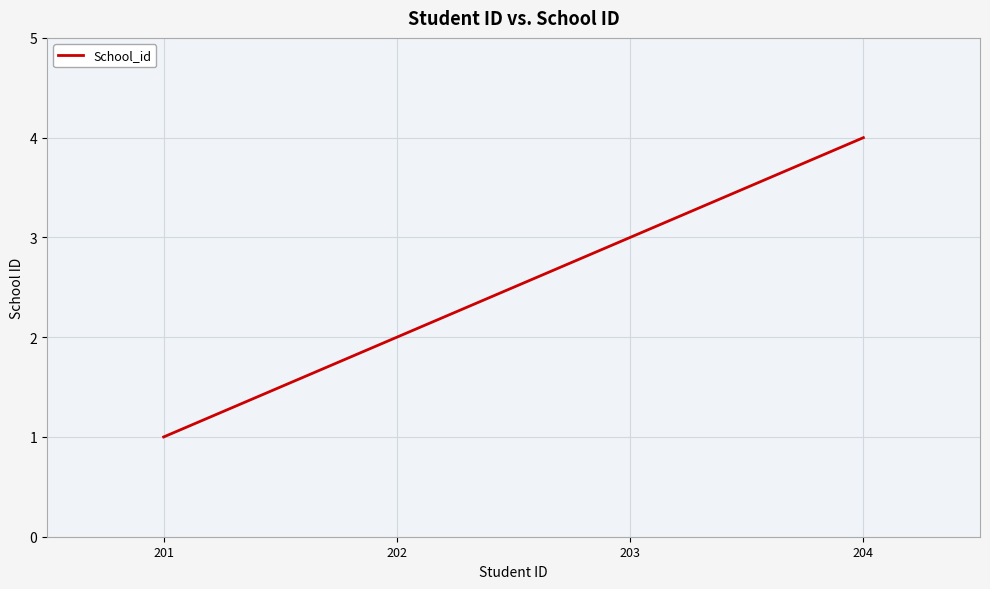

What is the greatest value displayed?

4